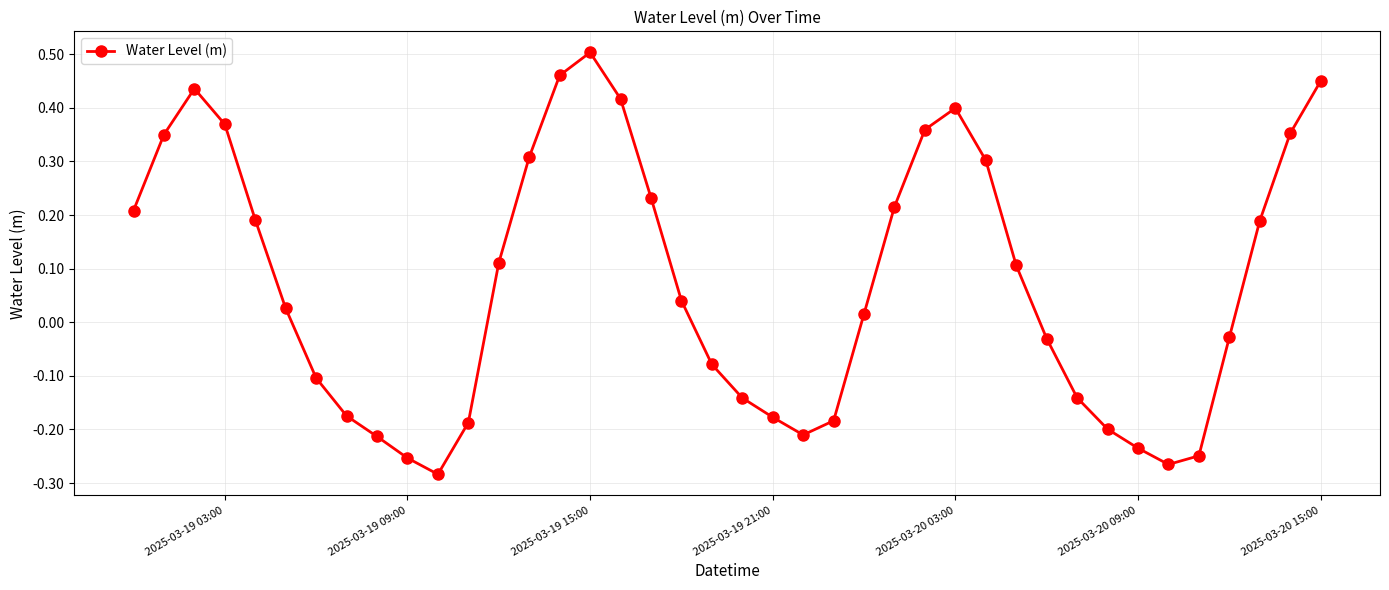

How many points are higher than both their immediate neighbors (excluding endpoints)?

3